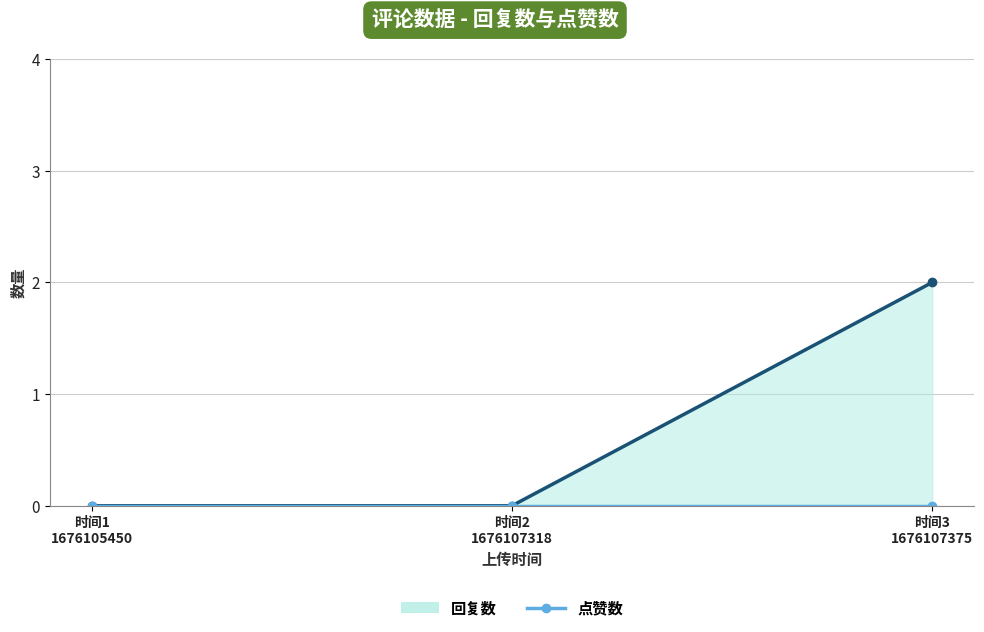

Does the chart display data point markers on the line(s)?

Yes